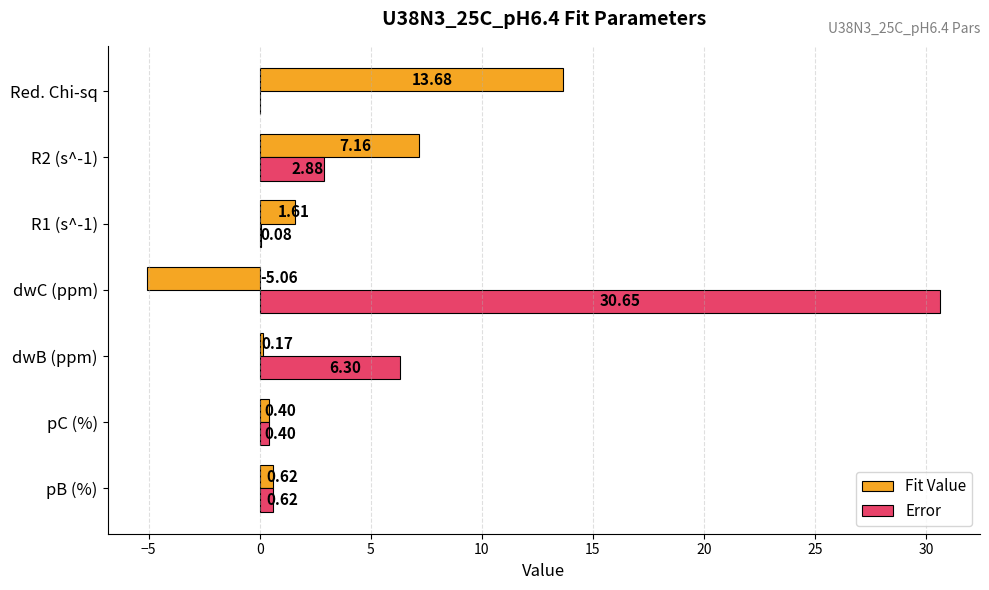

Where is Error nearest to the value 15?

dwB (ppm)